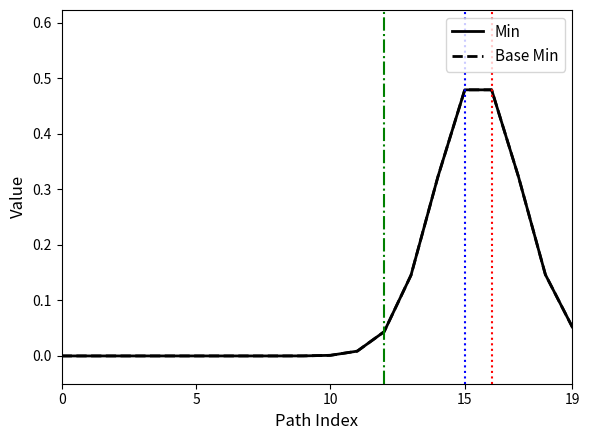

Is this an area chart (filled region under the line)?

No